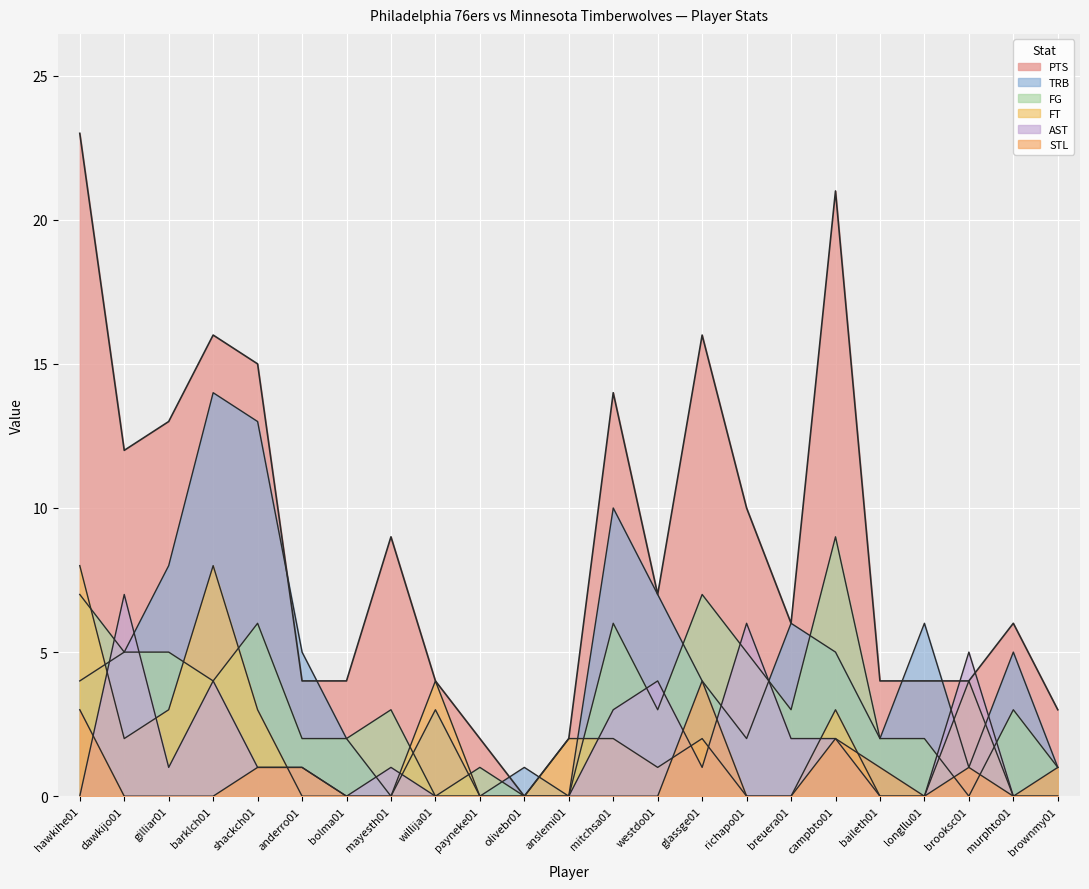

What is the difference between the second highest and minimum values in the STL series?

3